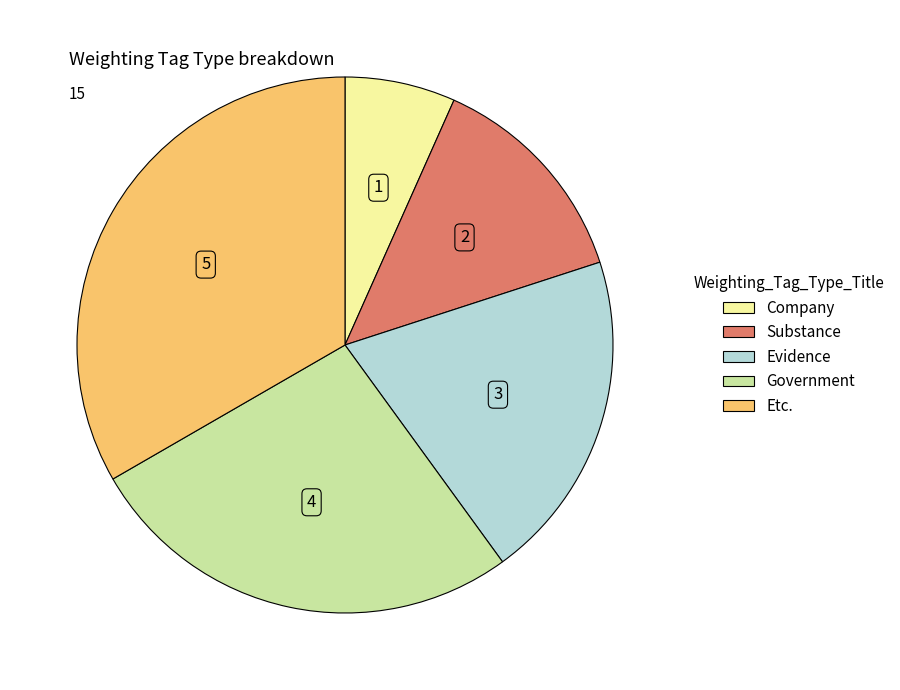

Count the number of slices in the pie.

5